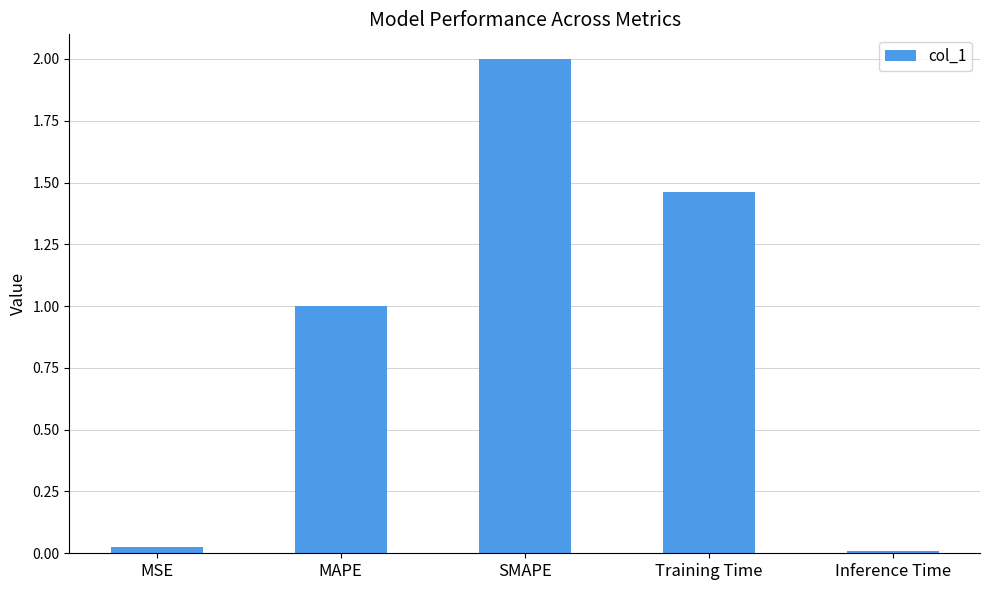

What is the average value?

0.9